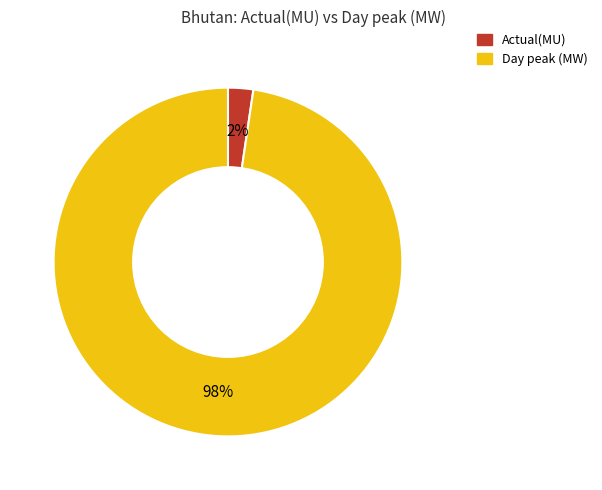

Which slice is the smallest?

Actual(MU)